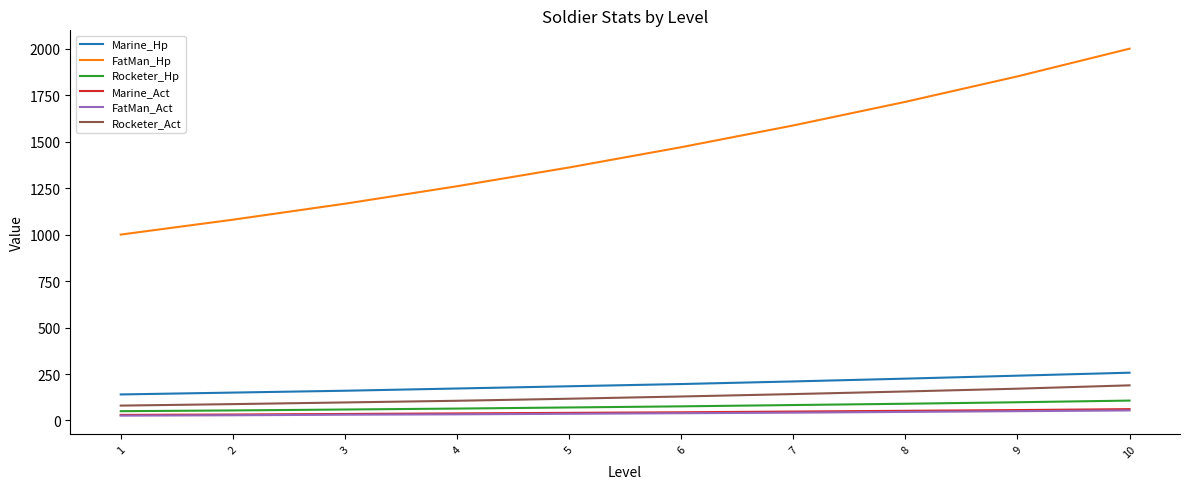

Is the value of Rocketer_Hp at 8 greater than the value of Marine_Hp at 7?

No